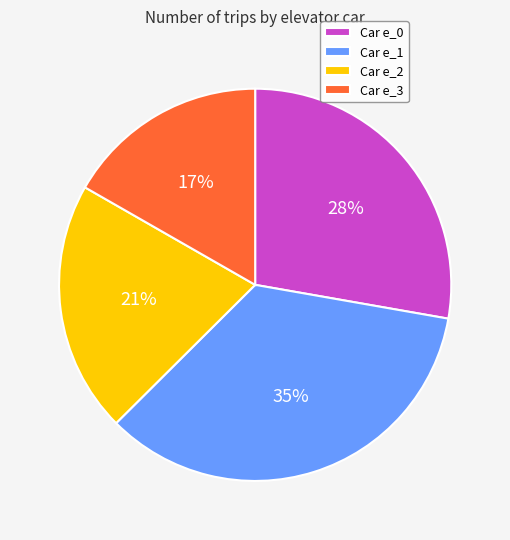

To the nearest percent, what is the difference between the largest and smallest slice percentages?

18%